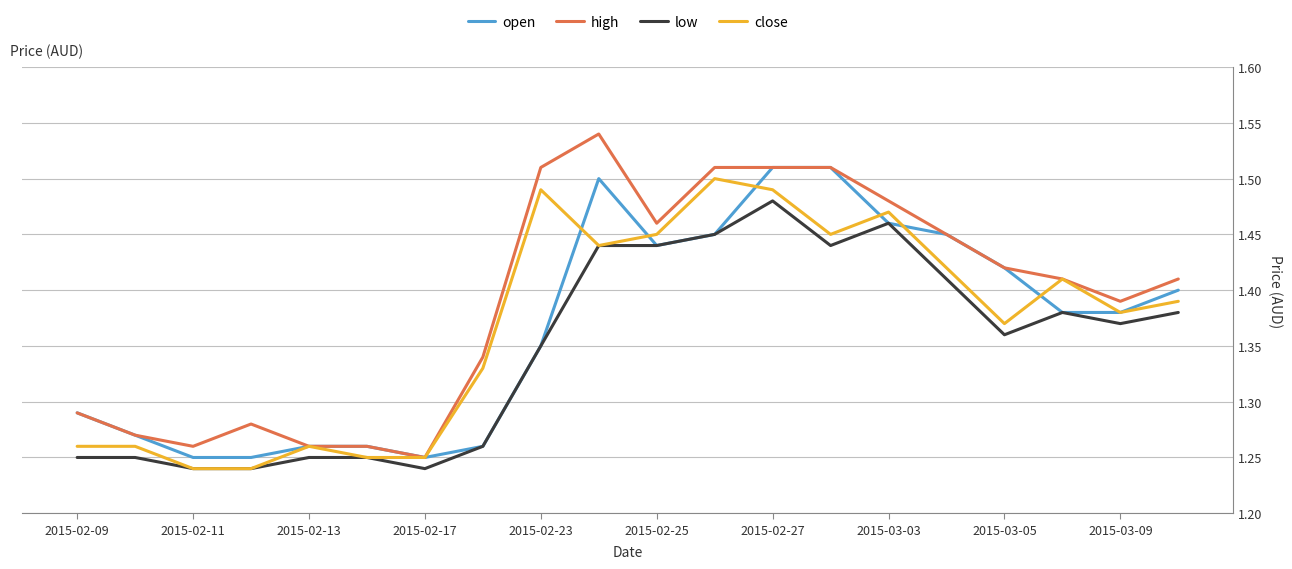

Does the chart display data point markers on the line(s)?

No